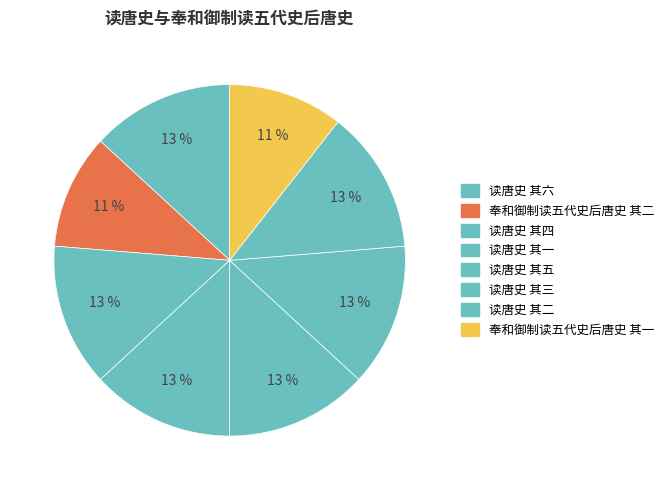

Count the number of slices in the pie.

8